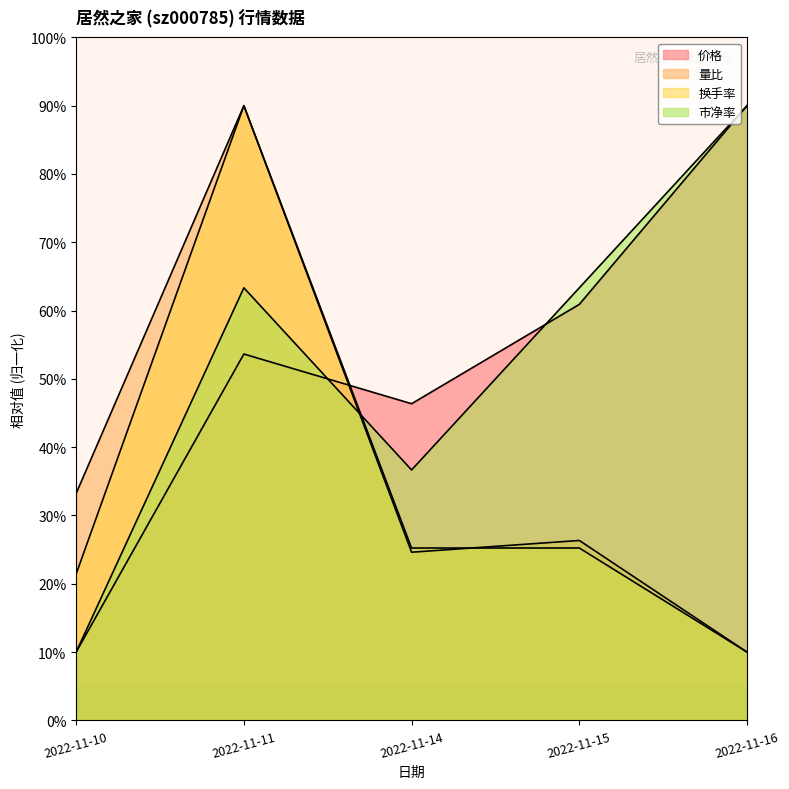

What is the difference between the maximum and second lowest values in the 价格 series?

43.6